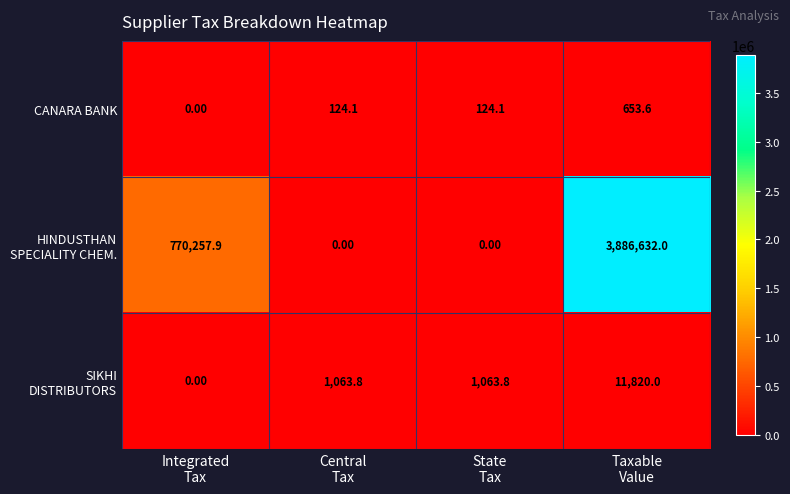

What is the sum of all CANARA BANK values?

901.8